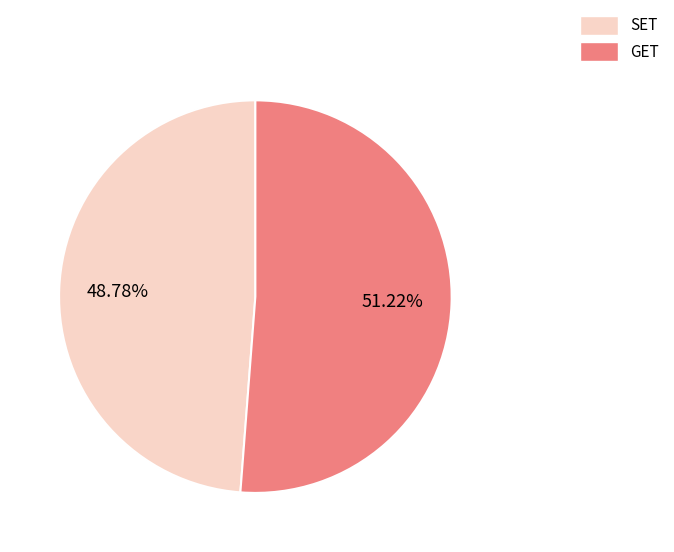

Which slice is the largest?

GET